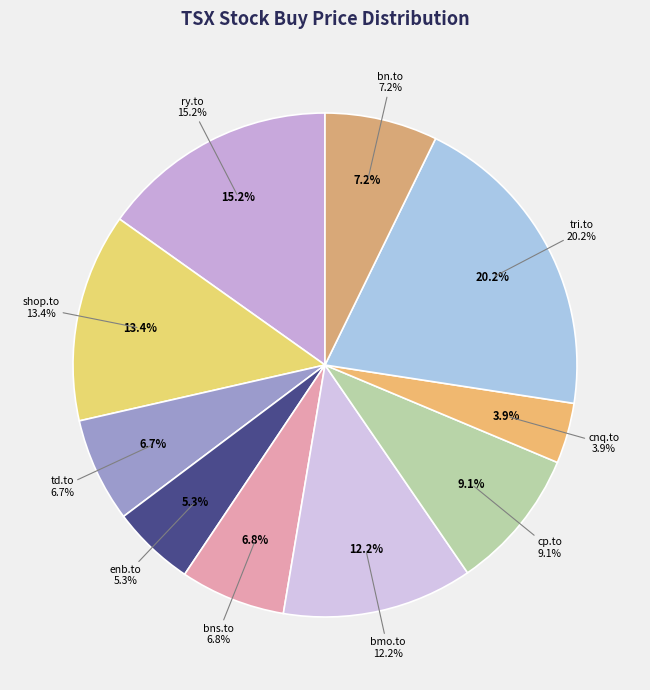

Approximately how many times larger is the value at shop.to compared to enb.to?

2.5